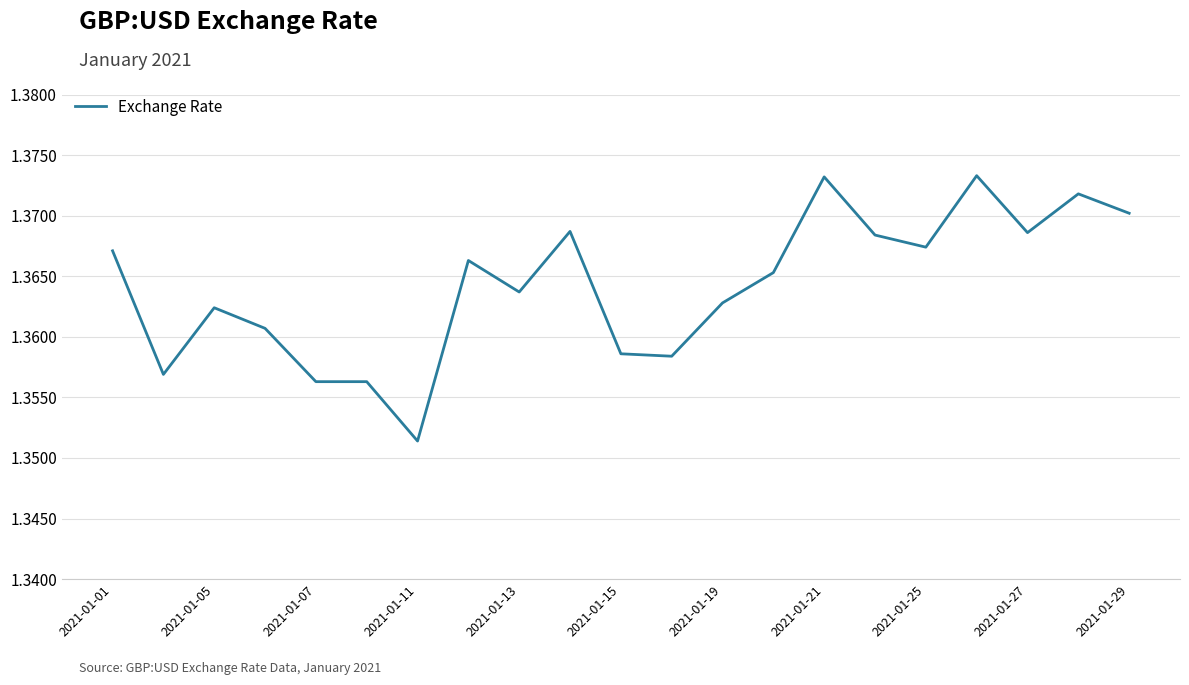

What is the value of the 7th point from the left?

1.4